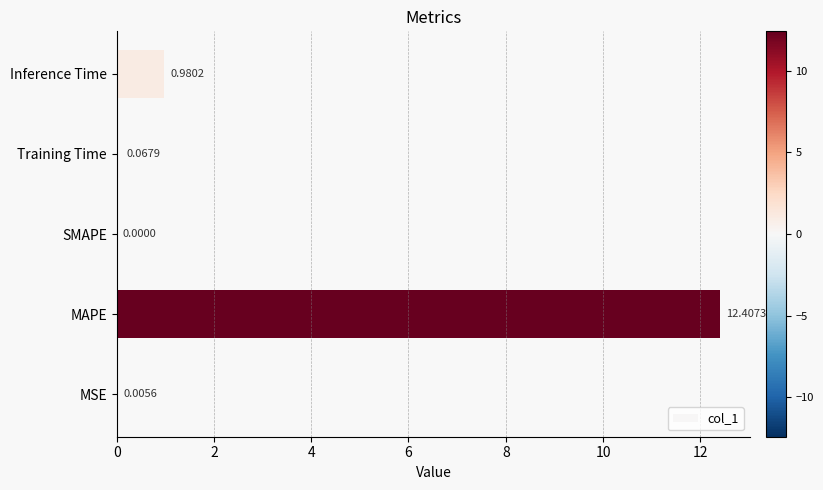

How many series are shown in this chart?

1